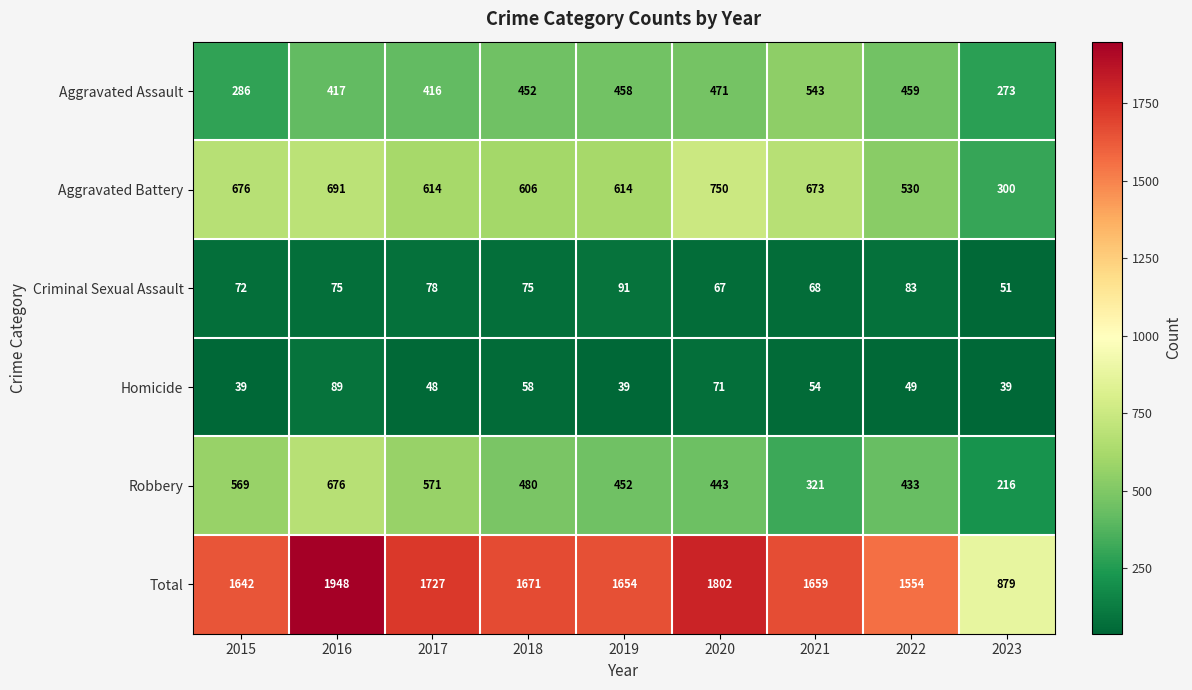

What is the maximum value shown in the chart?

1948